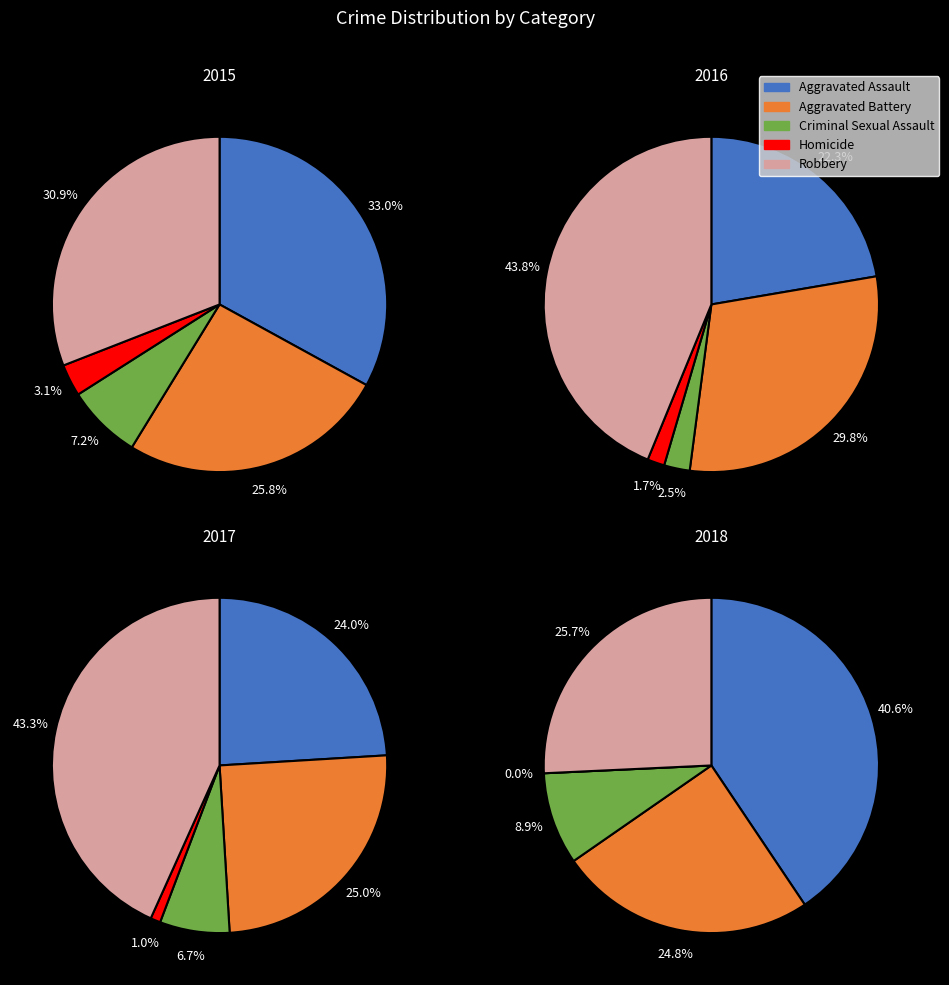

To the nearest percent, what is the difference between the Aggravated Assault and Aggravated Battery slice percentages?

7%